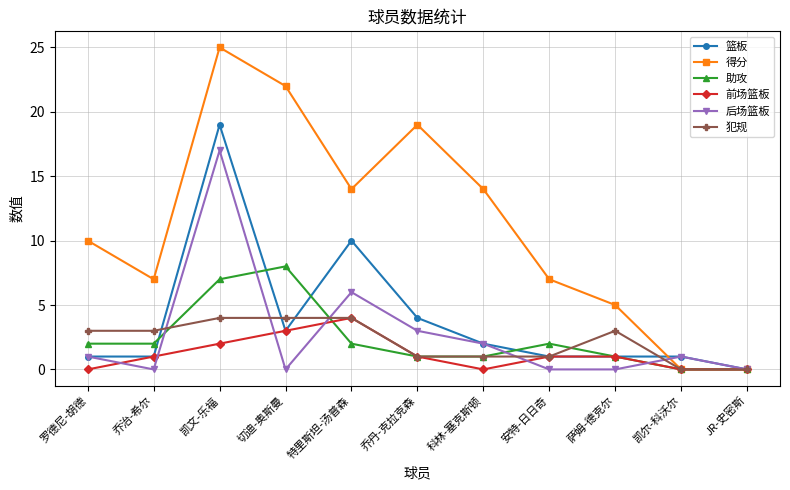

How many data points in 助攻 are less than 2?

5